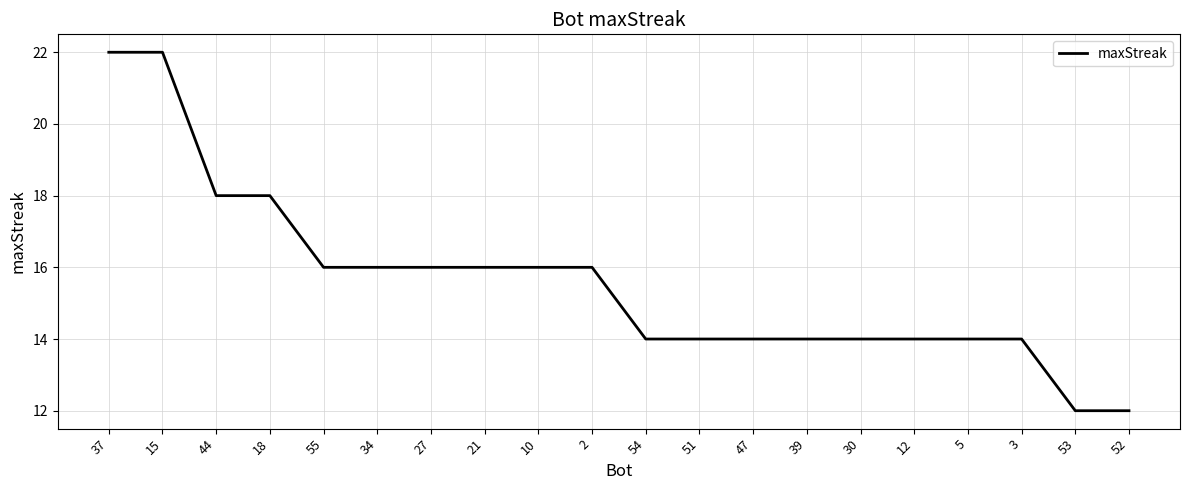

Does the chart display data point markers on the line(s)?

No